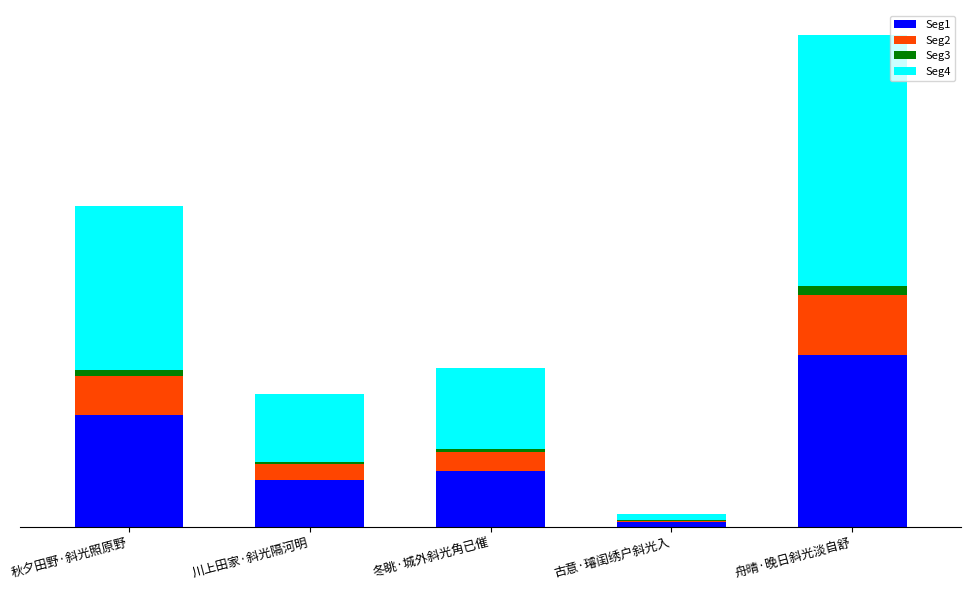

Which has a higher value, 秋夕田野·斜光照原野 or 冬眺·城外斜光角已催?

秋夕田野·斜光照原野